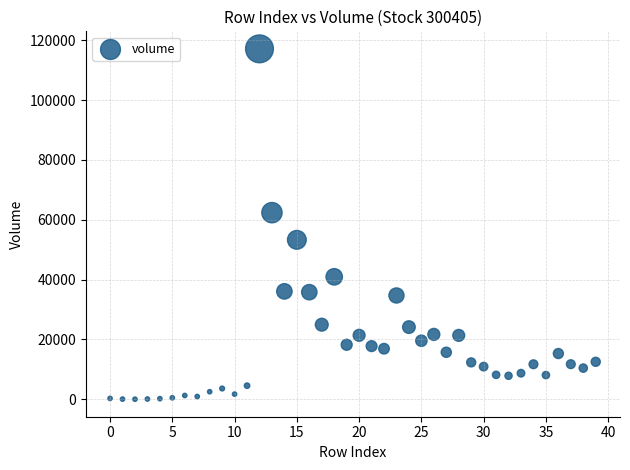

What is the range of Y values (max minus min)?

117065